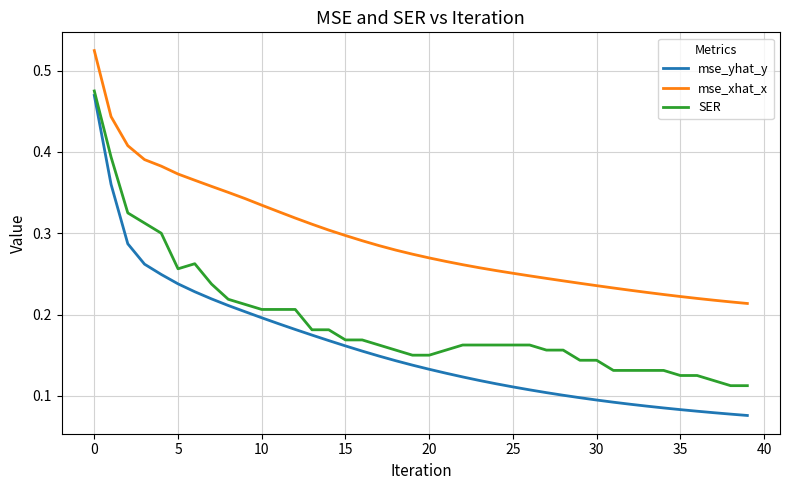

Which series has the largest range (max minus min)?

mse_yhat_y